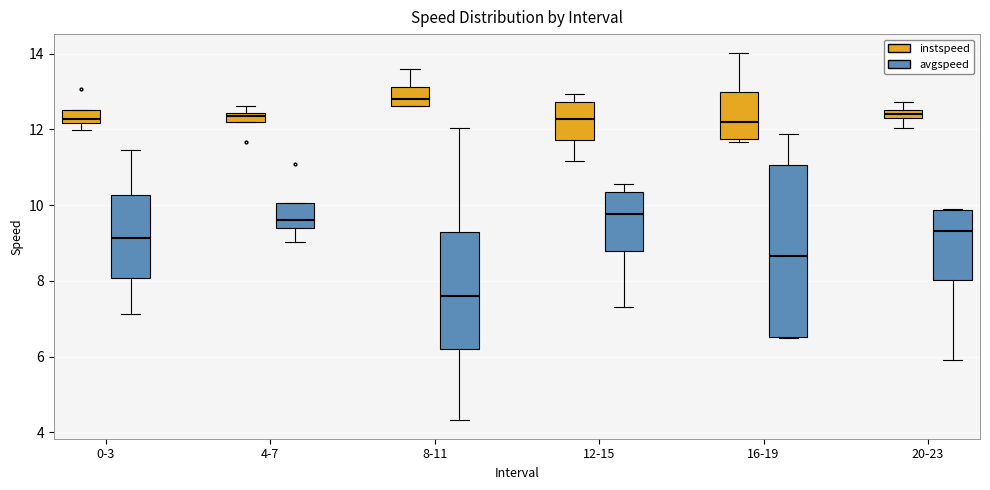

Comparing the boxes themselves (not the whiskers), which one is the tallest?

16-19 (avgspeed)